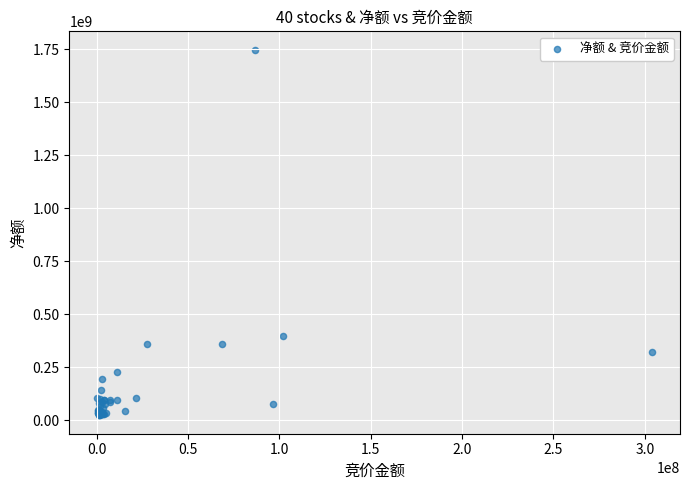

What Y value in the scatter plot is closest to 885763307?

395243676